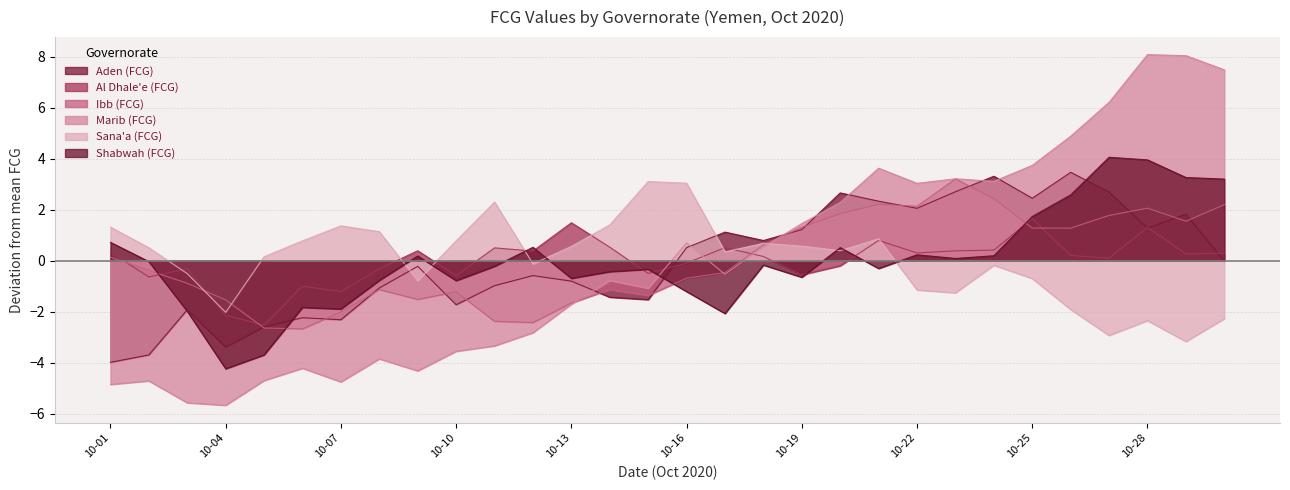

At which category does Al Dhale'e (FCG) reach its first local valley?

2020-10-02